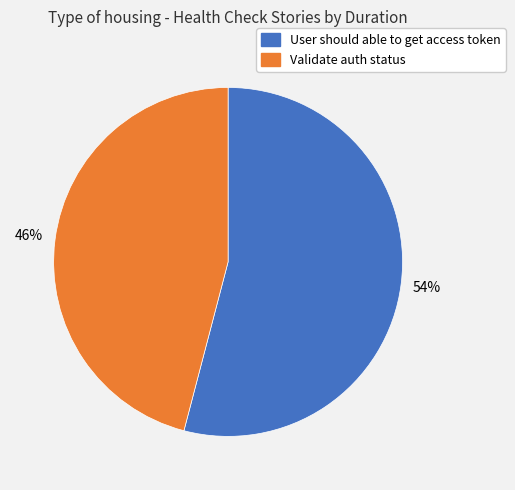

To the nearest percent, what portion does Validate auth status represent?

46%